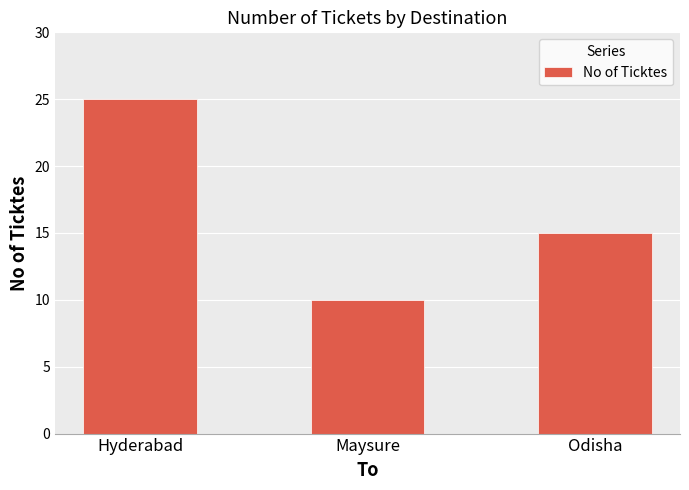

Reading left to right, extract all data points from this chart.

Hyderabad=25	Maysure=10	Odisha=15